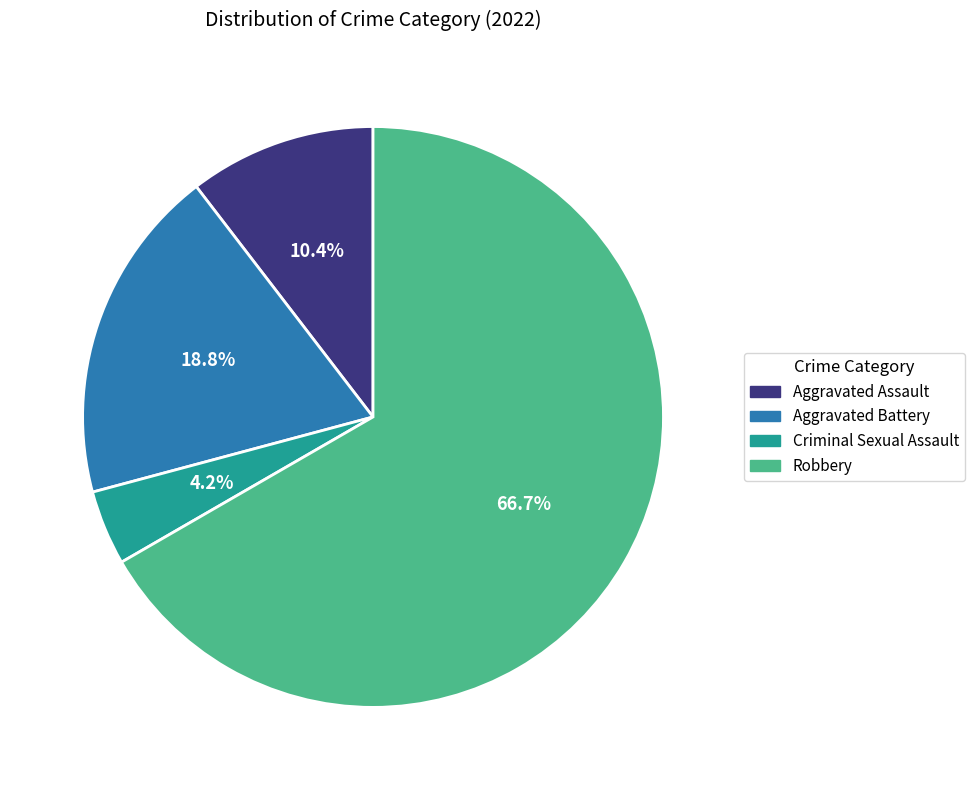

To the nearest percent, what portion does Criminal Sexual Assault represent?

4%